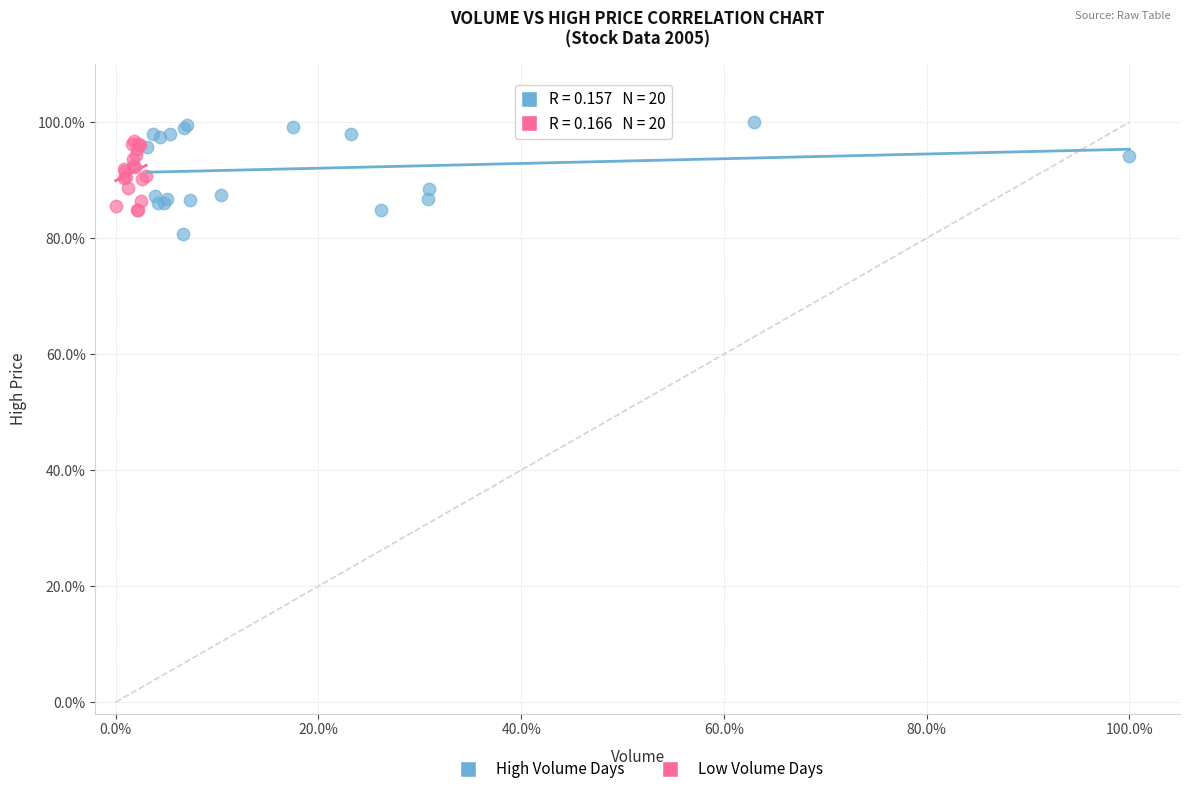

Which series reaches the maximum Y coordinate?

High Volume Days